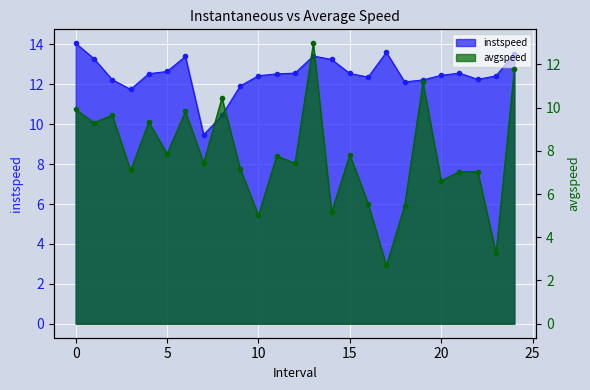

At which category does instspeed reach its first local valley?

3.0